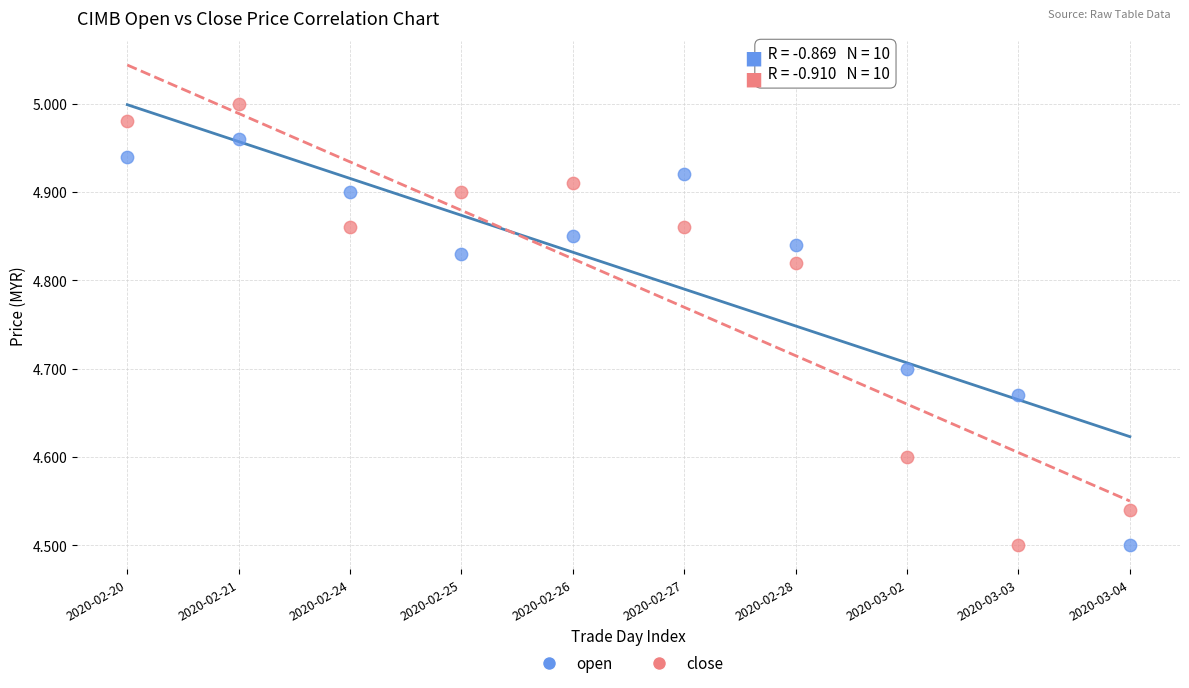

Which series contains the highest Y value?

close